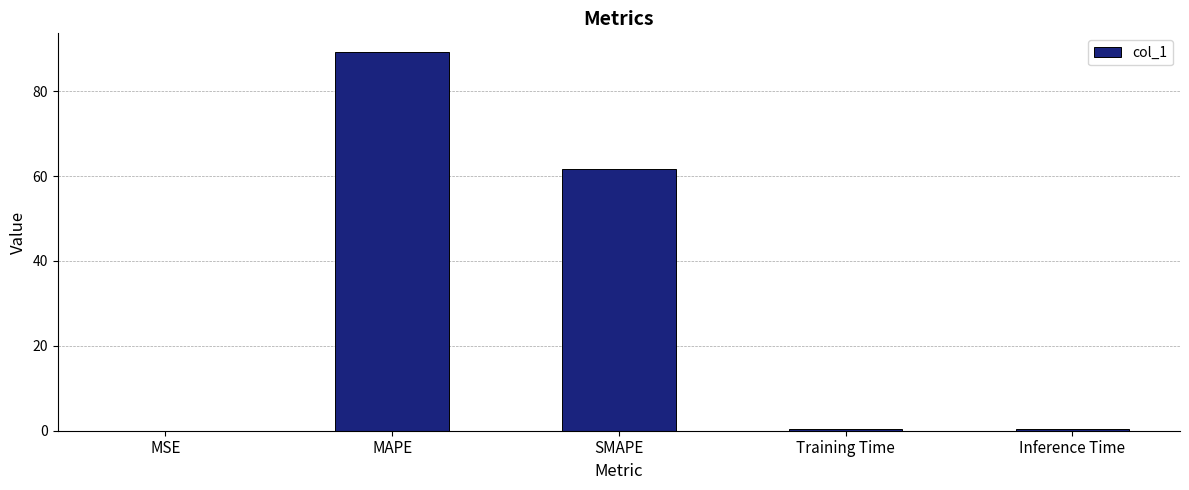

Where is the data nearest to the value 44?

SMAPE